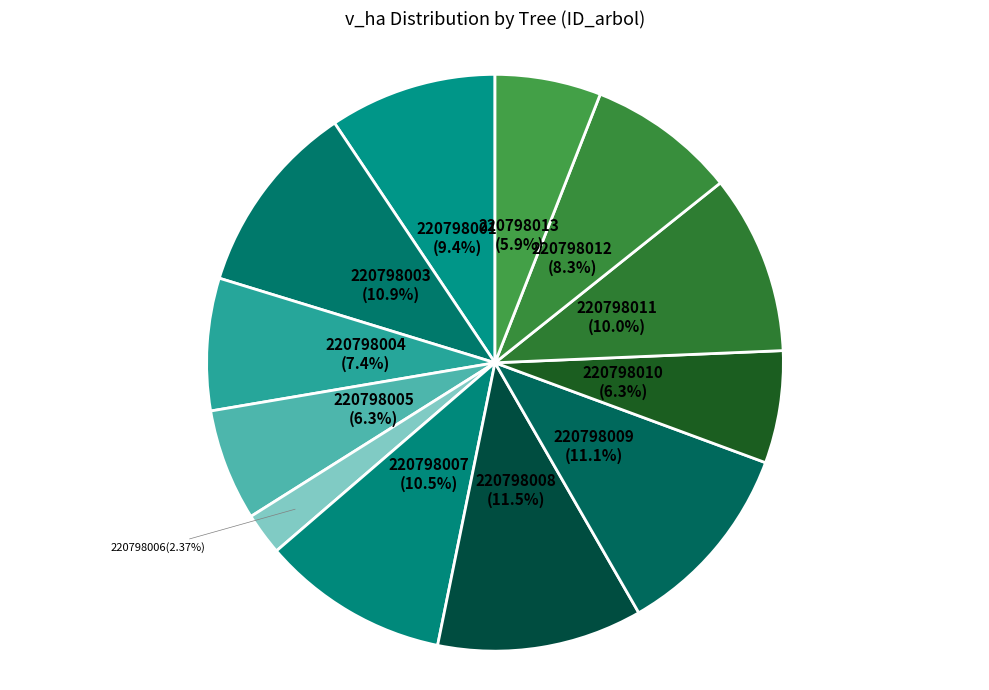

Between 220798004 and 220798003, which is larger?

220798003